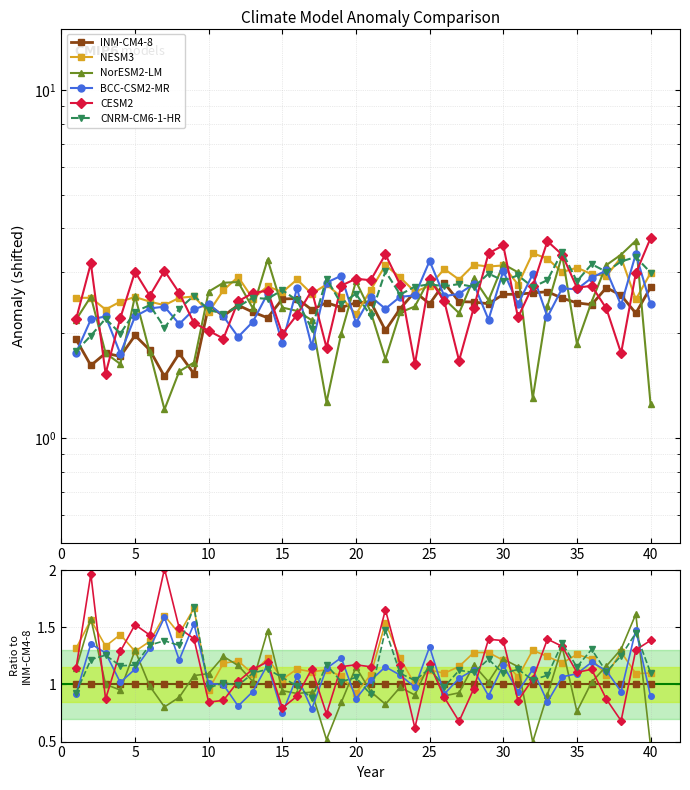

Reading right to left, what are all the values shown in this chart?

INM-CM4-8: 1.0	1.0	1.0	1.0	1.0	1.0	1.0	1.0	1.0	1.0	1.0	1.0	1.0	1.0	1.0	1.0	1.0	1.0	1.0	1.0	1.0	1.0	1.0	1.0	1.0	1.0	1.0	1.0	1.0	1.0	1.0	1.0	1.0	1.0	1.0	1.0	1.0	1.0	1.0	1.0
NESM3: 1.1	1.1	1.3	1.1	1.2	1.3	1.2	1.2	1.3	1.1	1.2	1.3	1.3	1.2	1.1	1.1	1.0	1.2	1.5	1.1	0.9	1.1	1.1	1.1	1.1	1.0	1.2	1.1	1.2	1.2	1.0	1.7	1.4	1.6	1.4	1.3	1.4	1.3	1.6	1.3
NorESM2-LM: 0.5	1.6	1.3	1.2	1.0	0.8	1.3	0.9	0.5	1.2	1.2	1.0	1.2	0.9	0.9	1.2	0.9	1.0	0.8	0.9	1.2	0.8	0.5	0.9	0.9	0.9	1.5	1.0	1.2	1.2	1.1	1.1	0.9	0.8	1.0	1.3	1.0	1.0	1.6	1.1
BCC-CSM2-MR: 0.9	1.5	0.9	1.1	1.2	1.1	1.1	0.8	1.1	0.9	1.2	0.9	1.1	1.1	0.9	1.3	1.0	1.1	1.2	1.0	0.9	1.2	1.1	0.8	1.1	0.7	1.2	0.9	0.8	1.0	1.0	1.5	1.2	1.6	1.3	1.1	1.0	1.3	1.4	0.9
CESM2: 1.4	1.3	0.7	0.9	1.1	1.1	1.3	1.4	1.0	0.9	1.4	1.4	1.0	0.7	0.9	1.2	0.6	1.2	1.7	1.2	1.2	1.2	0.7	1.1	0.9	0.8	1.2	1.1	1.0	0.9	0.8	1.4	1.5	2.0	1.4	1.5	1.3	0.9	2.0	1.1
CNRM-CM6-1-HR: 1.1	1.5	1.3	1.1	1.3	1.2	1.4	1.1	1.0	1.1	1.1	1.2	1.1	1.1	1.0	1.1	1.0	1.1	1.5	0.9	1.1	1.0	1.2	0.9	1.0	1.1	1.1	1.1	1.0	1.0	1.0	1.7	1.3	1.4	1.3	1.2	1.2	1.3	1.2	0.9